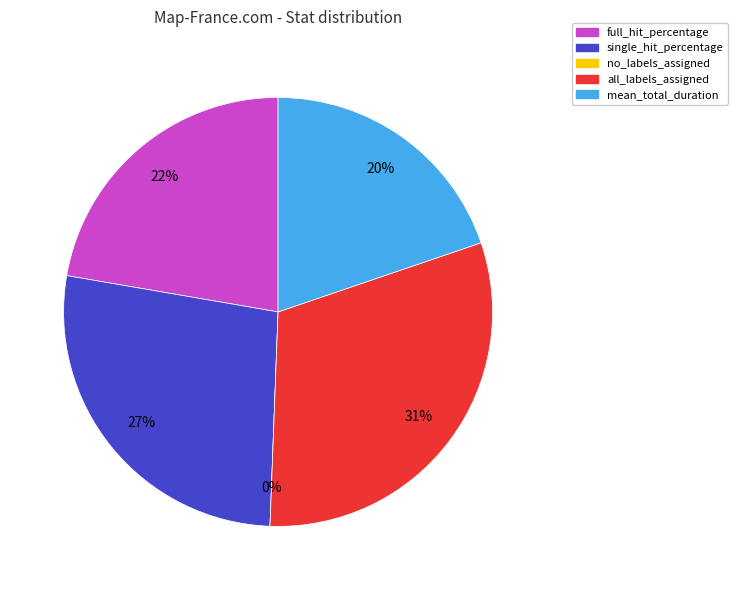

What portion of the pie excludes full_hit_percentage?

77.7%